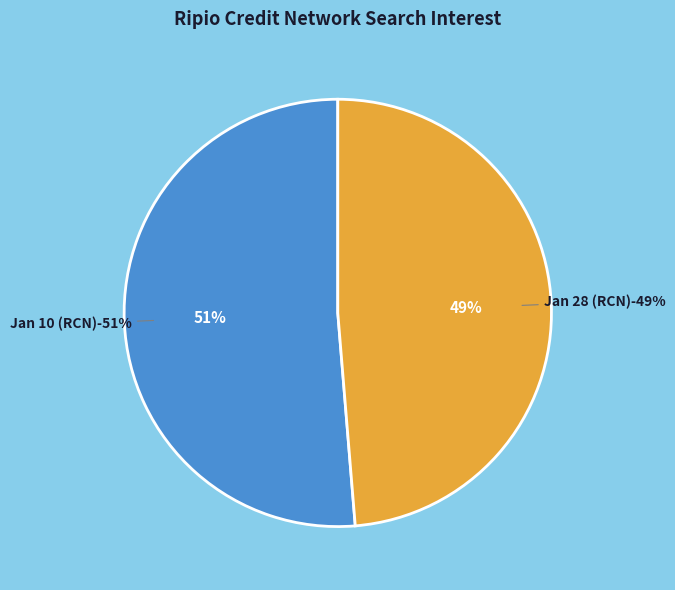

The 2020/02/03 slice represents 5% of the pie. True or false?

False